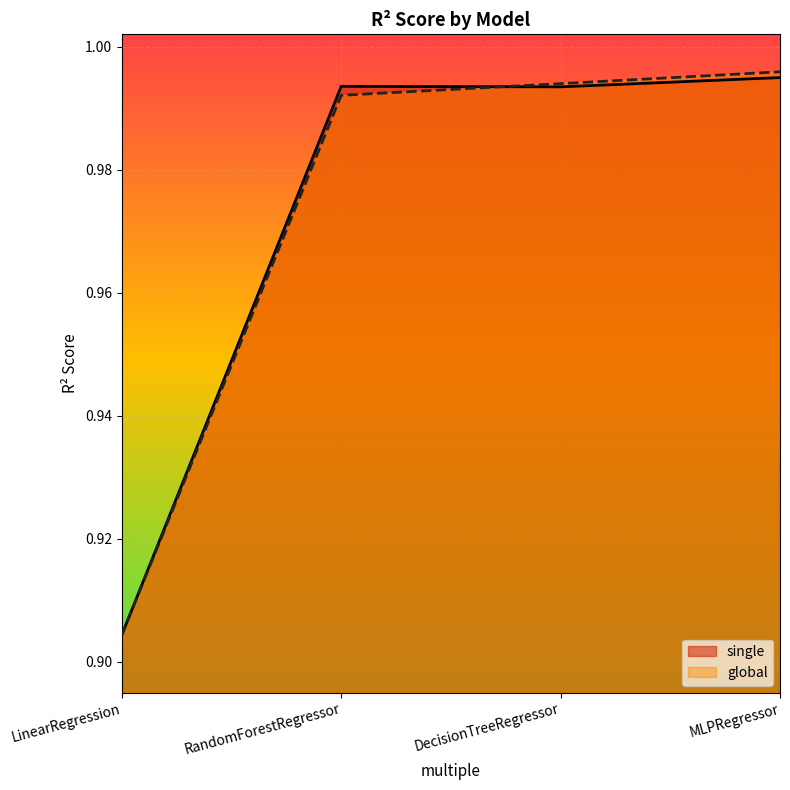

What is the label of the 4th point from the right?

LinearRegression